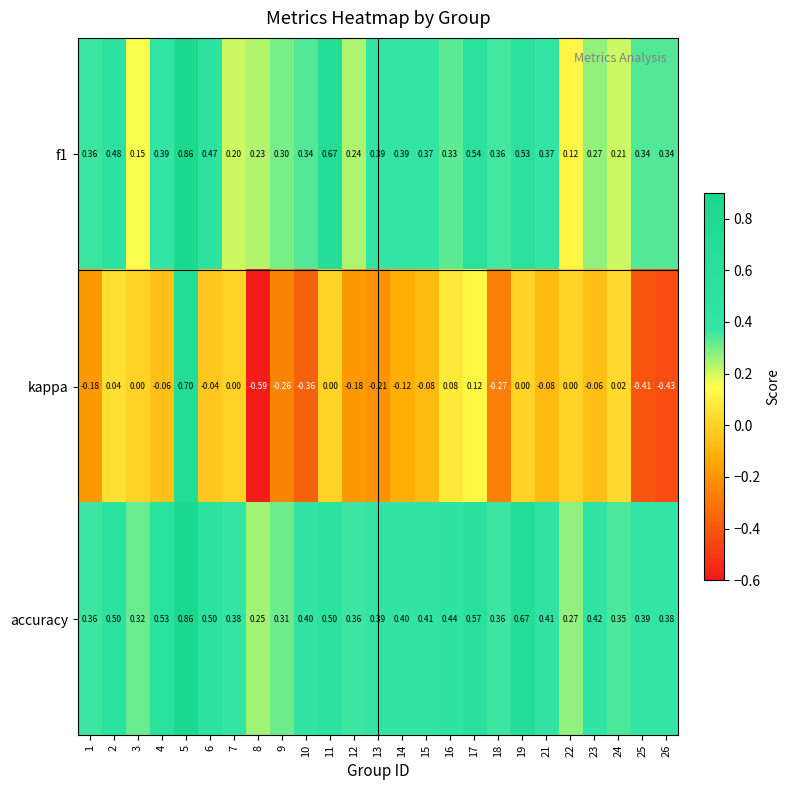

Which series has the largest total across all categories?

accuracy